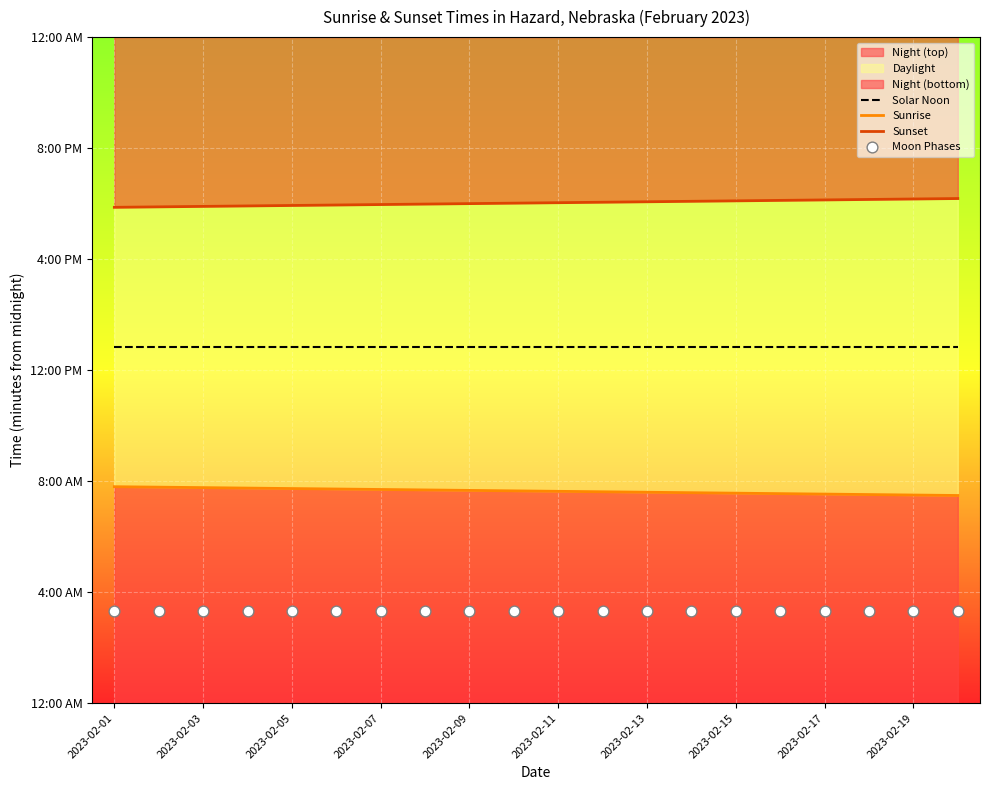

What is the total value across all series at 2023-02-07?

2510